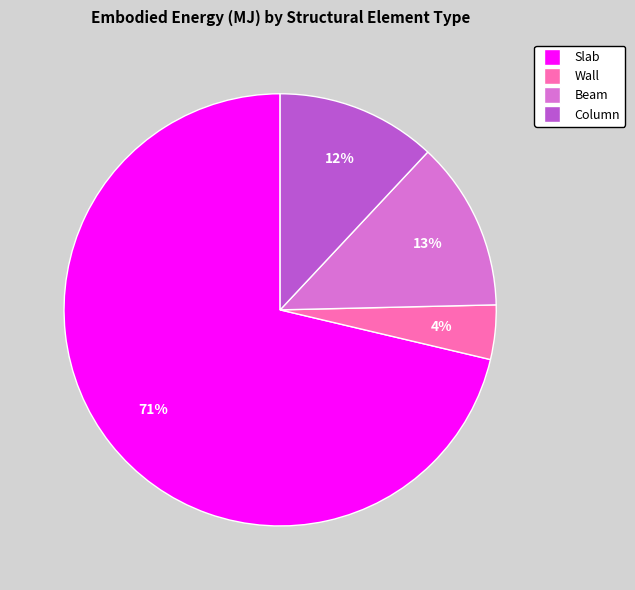

To the nearest percent, what is the combined percentage of Slab and Column?

83%